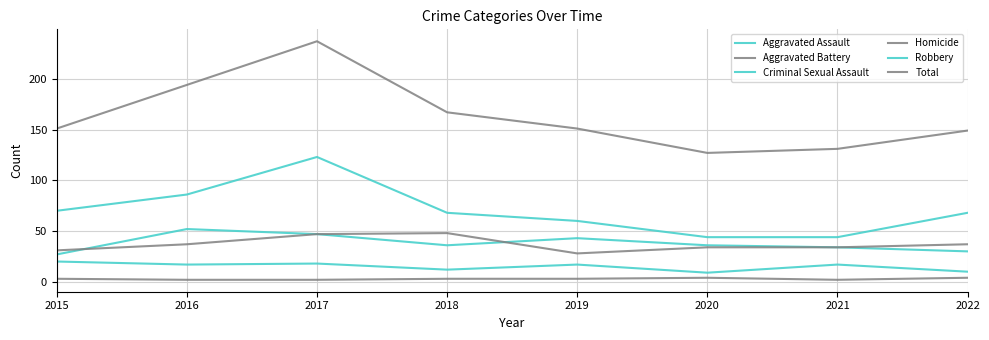

Between 2016 and 2018, which series saw the biggest shift?

Total